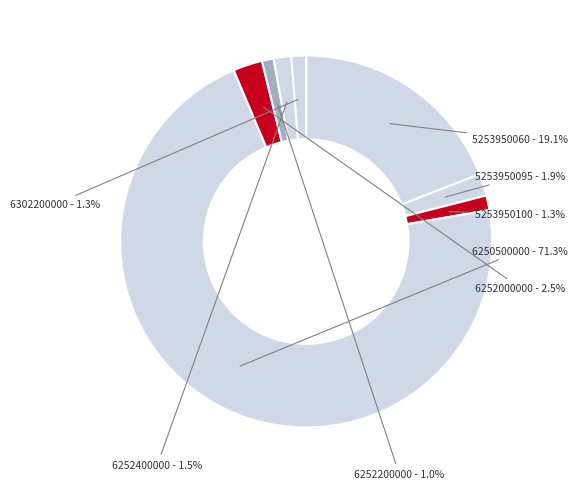

What percentage is NOT represented by 6250500000?

28.7%